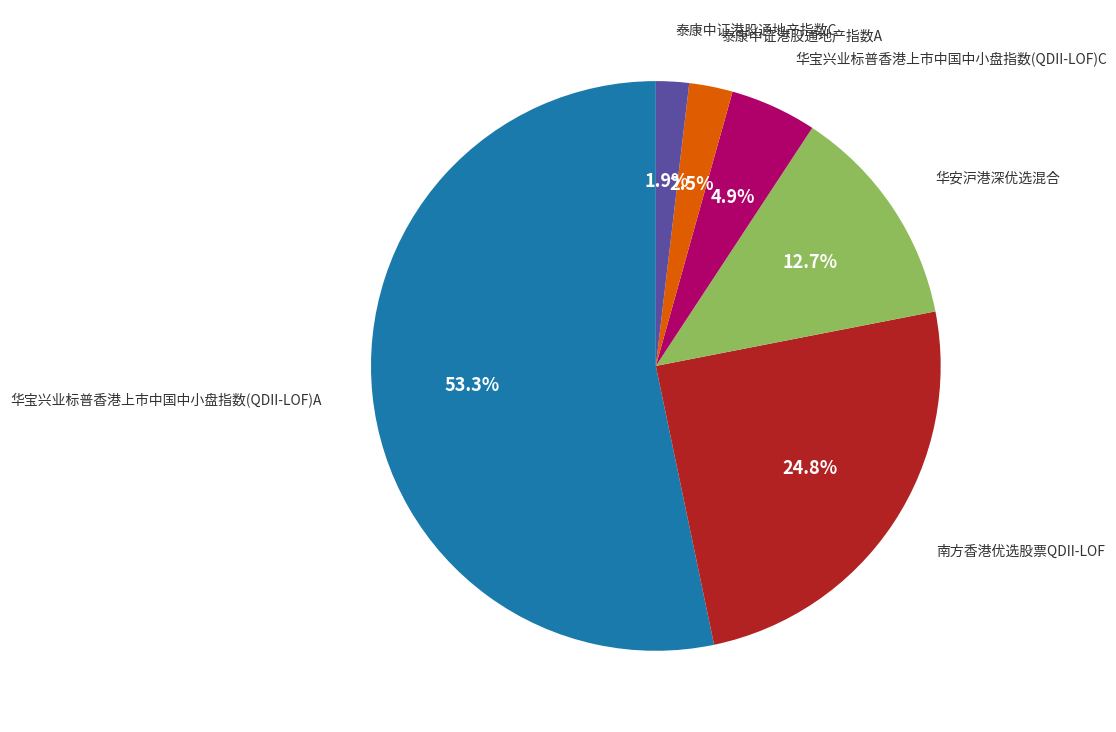

Does any single category account for the majority?

Yes